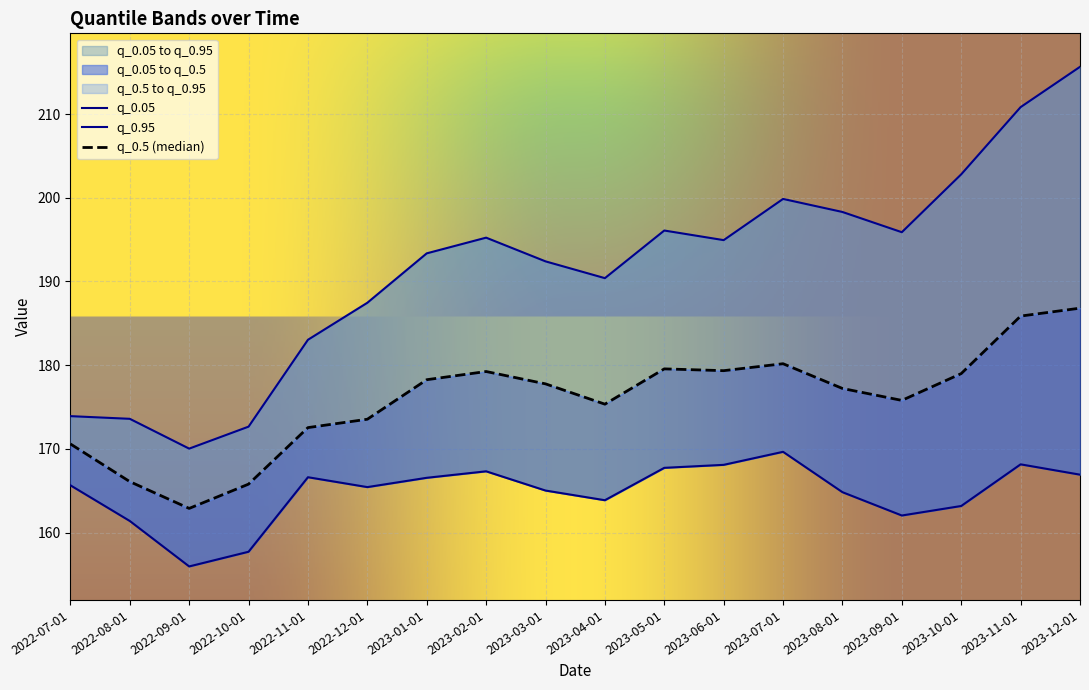

How many interior local valleys does the q_0.95 series have?

4